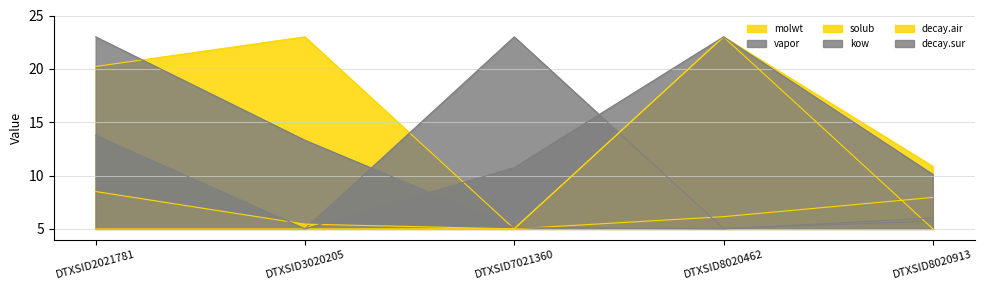

What is the value of the solub point at the 4th from the left?

23.0